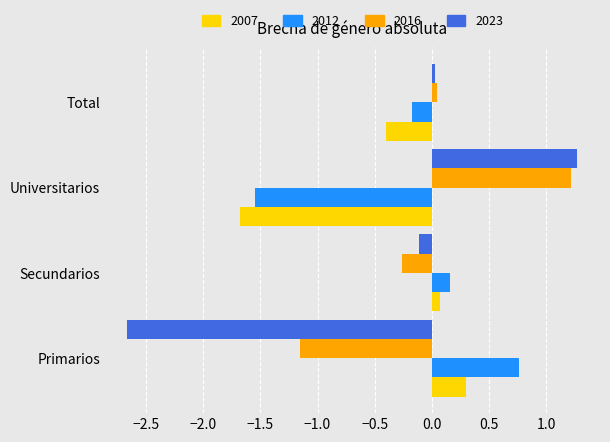

Which series has the widest spread of values?

2023